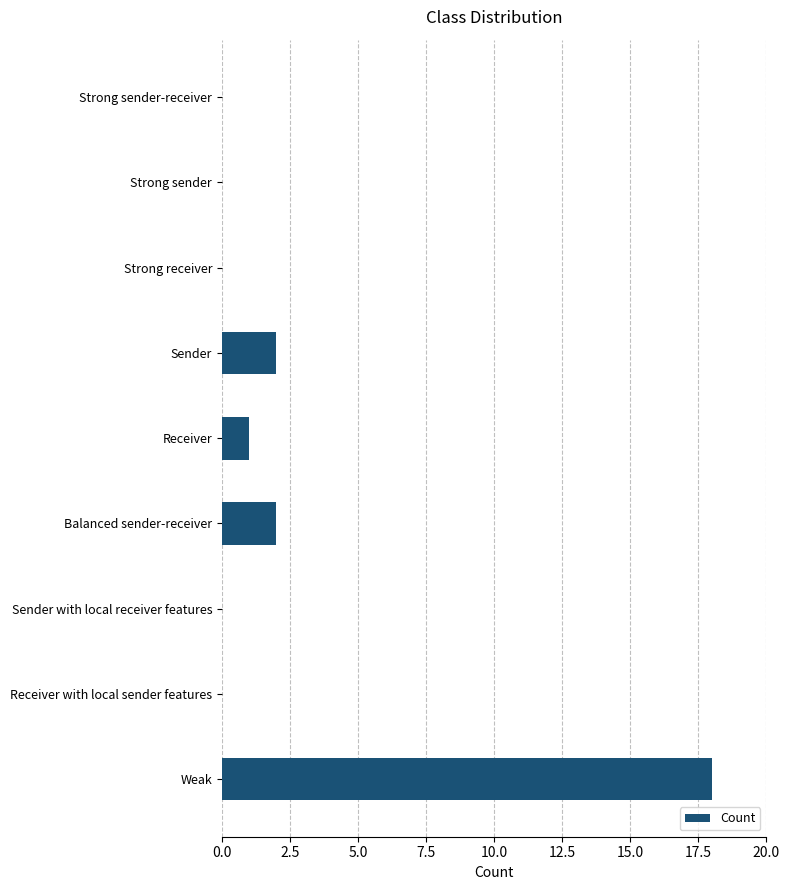

What is the sum of all values?

23